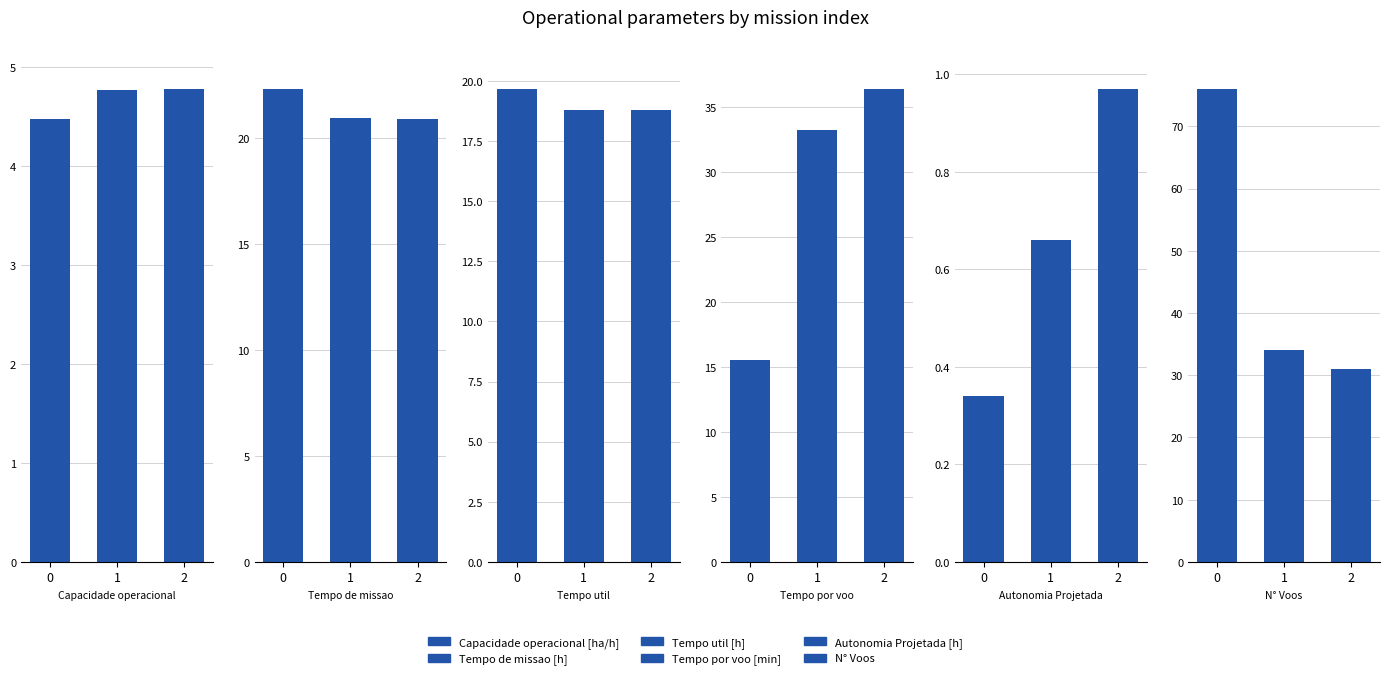

Reading left to right, extract all data points from this chart.

Capacidade operacional [ha/h]: 4.5	4.8	4.8
Tempo de missao [h]: 22.3	21.0	20.9
Tempo util [h]: 19.7	18.8	18.8
Tempo por voo [min]: 15.5	33.2	36.4
Autonomia Projetada [h]: 0.3	0.7	1.0
N° Voos: 76.0	34.0	31.0